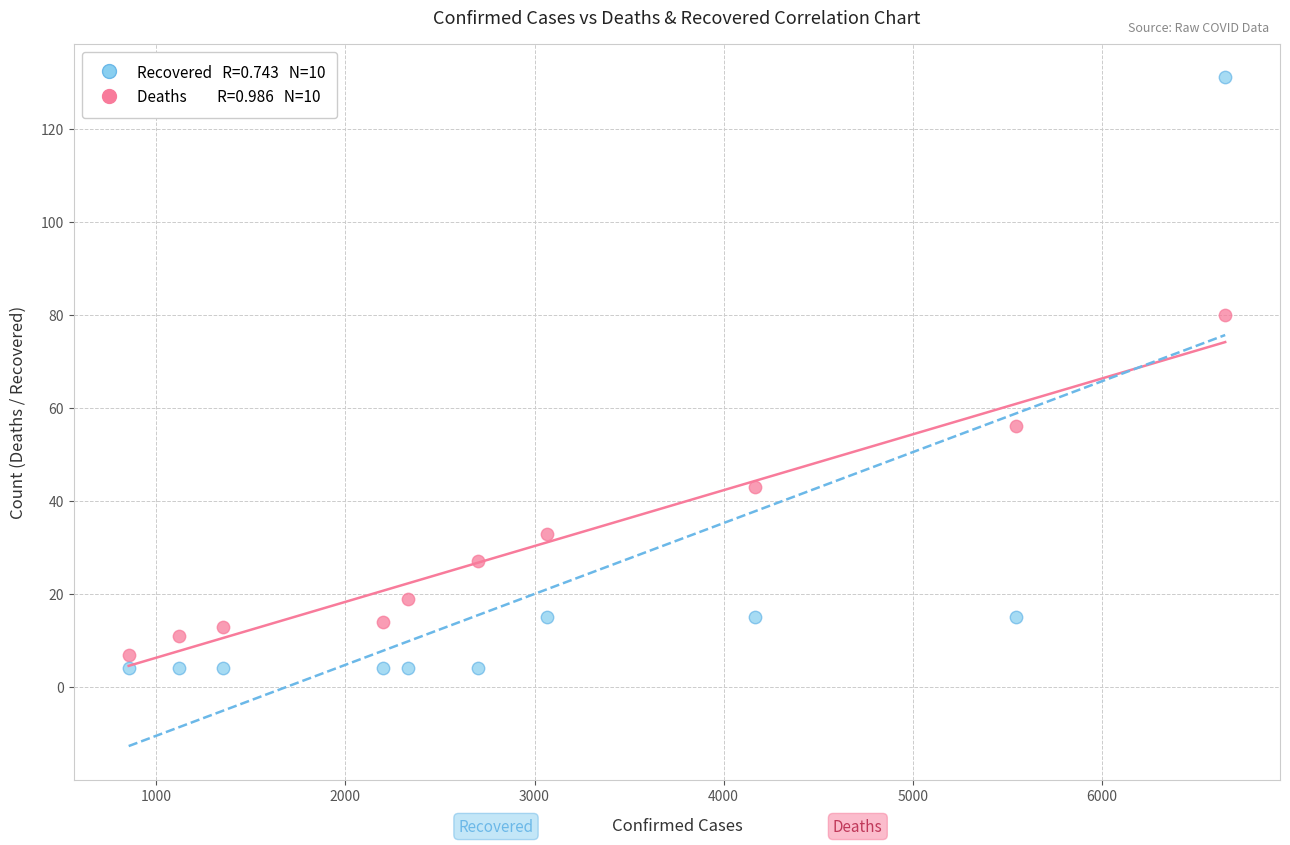

Across all series, what Y value is closest to 67?

56